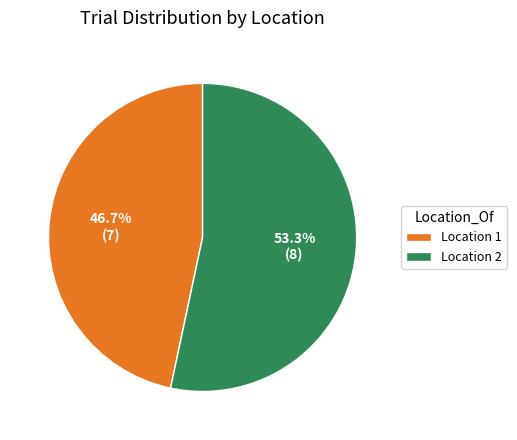

What percentage is the Location 1 slice, to the nearest percent?

47%